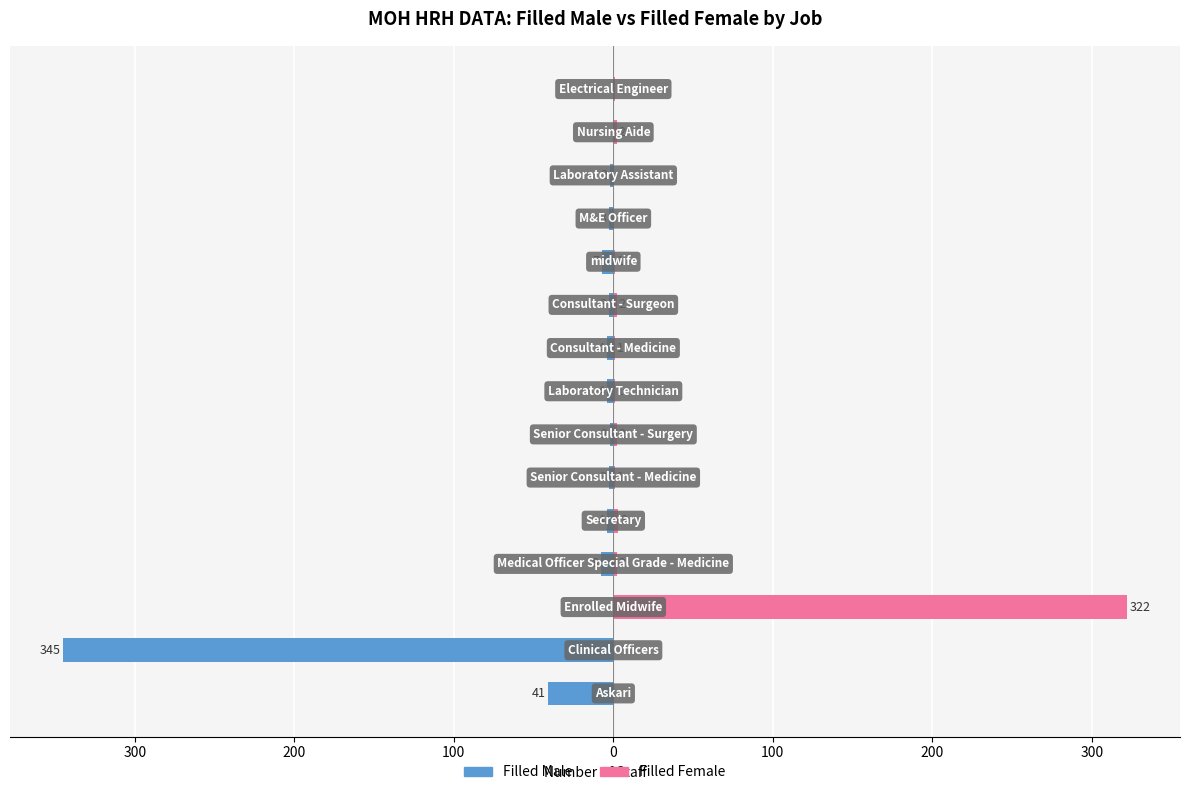

True or false: Filled Female has a value of 0 at 300.

True